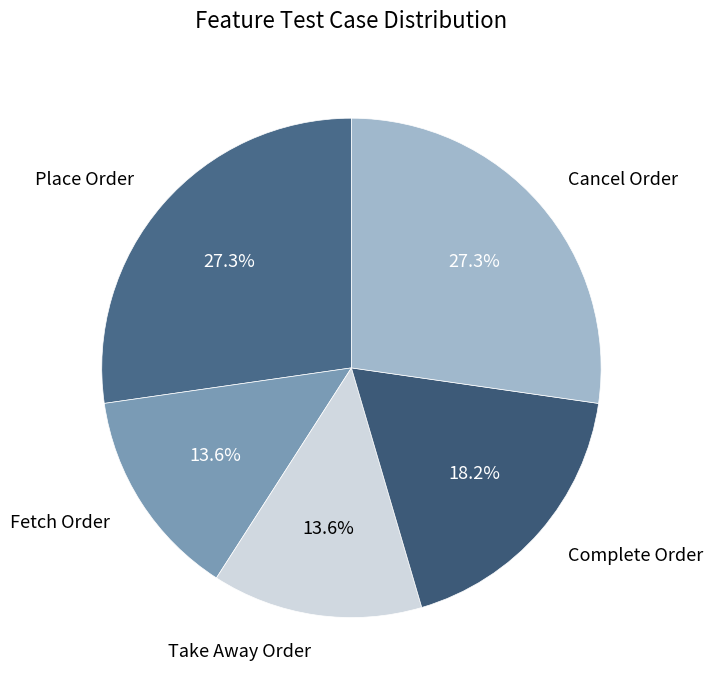

To the nearest percent, what is the average slice percentage?

20%